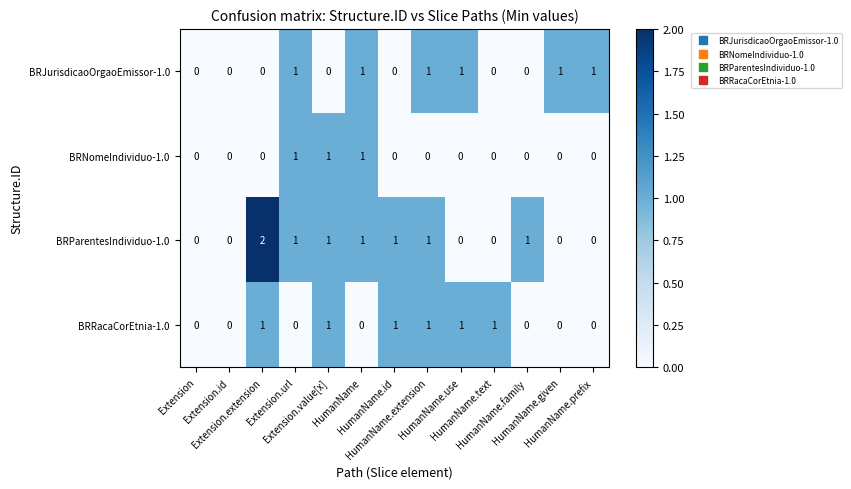

Which series has the largest total across all categories?

BRParentesIndividuo-1.0